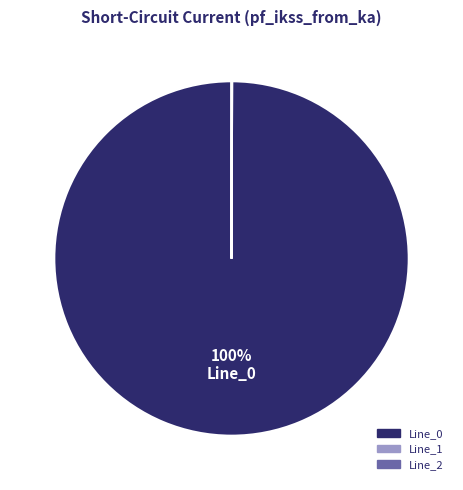

What is the change in value from Line_0 to Line_1?

-3.6